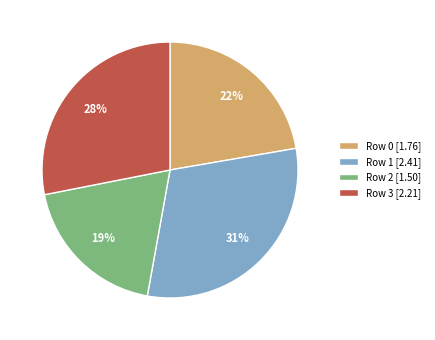

To the nearest percent, what is the average slice percentage?

25%